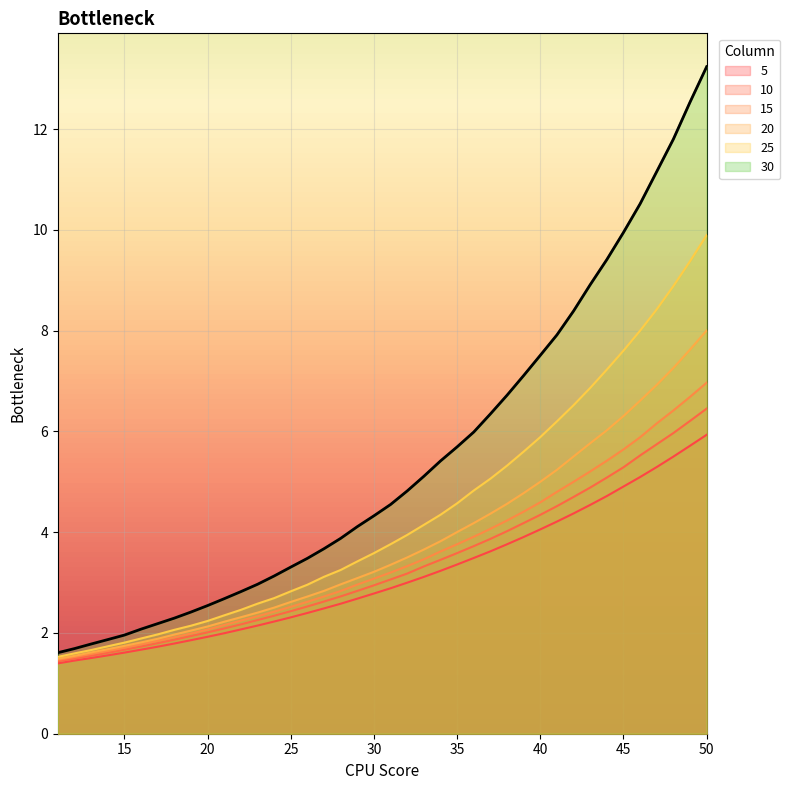

At which category is the sum across all series the highest?

50